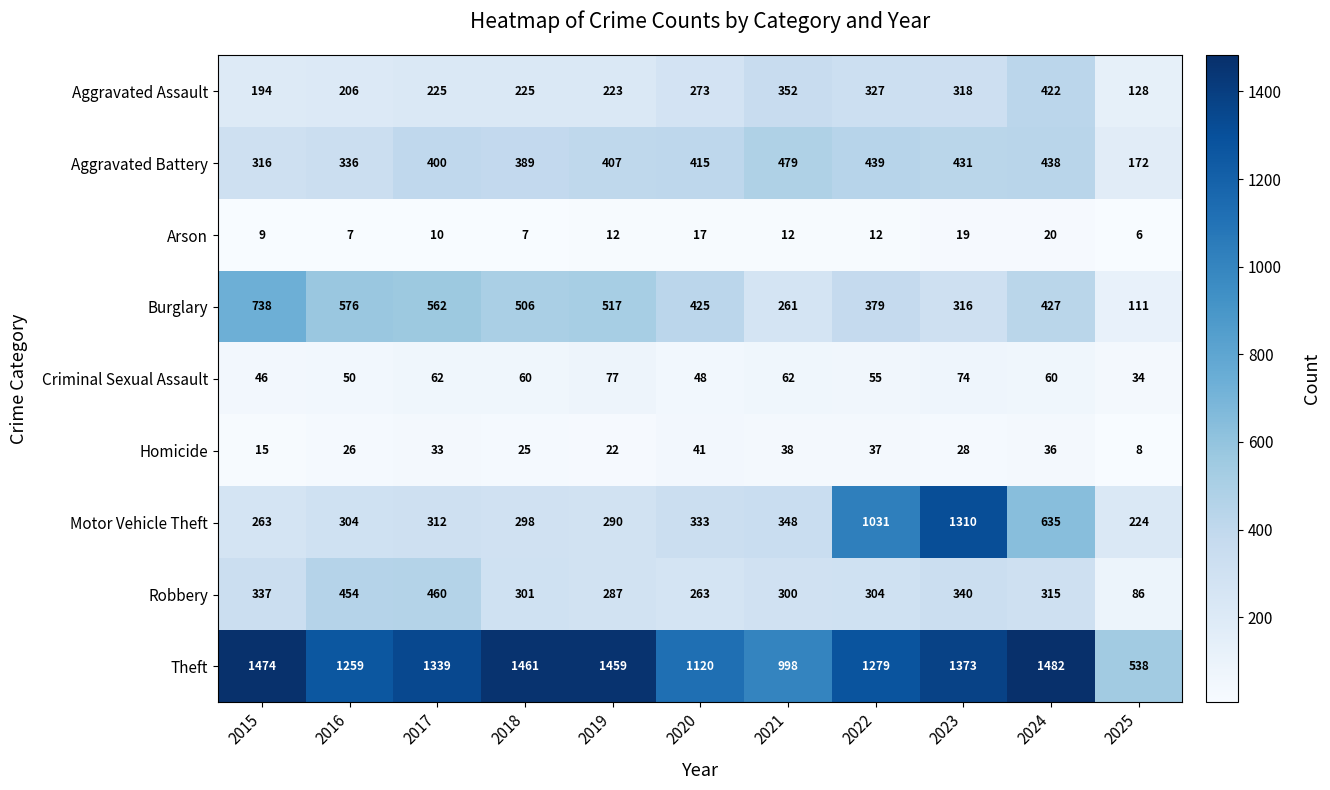

The Aggravated Battery series shows 439 at 2022. True or false?

True